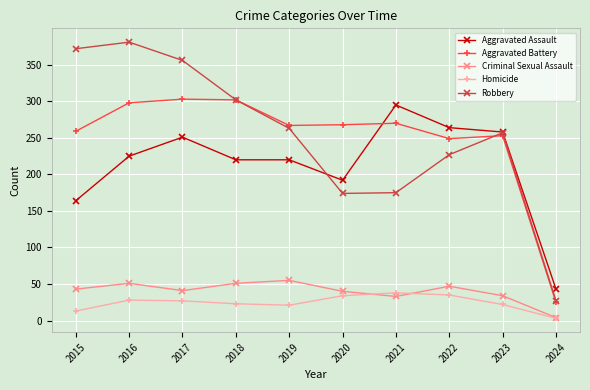

Does the chart have visible grid lines?

Yes